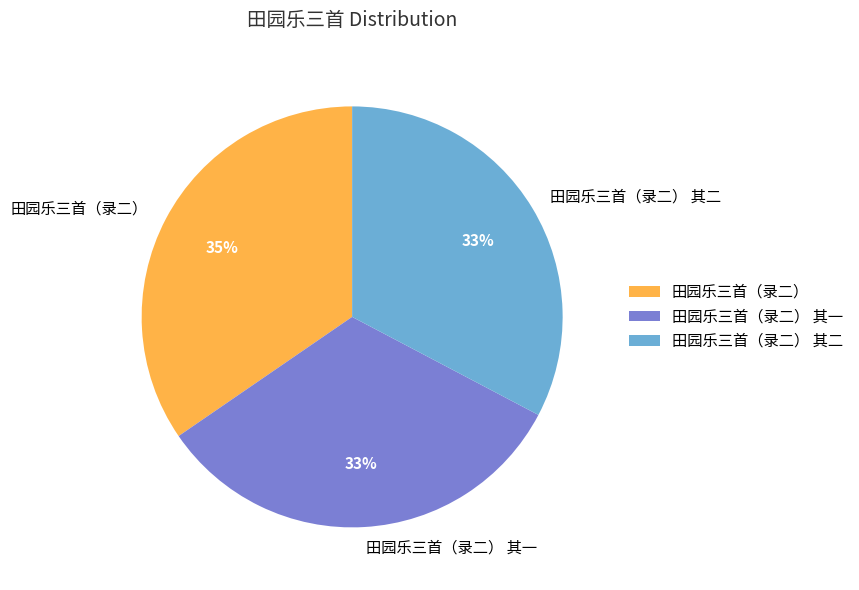

The 田园乐三首（录二） slice represents 35% of the pie. True or false?

True